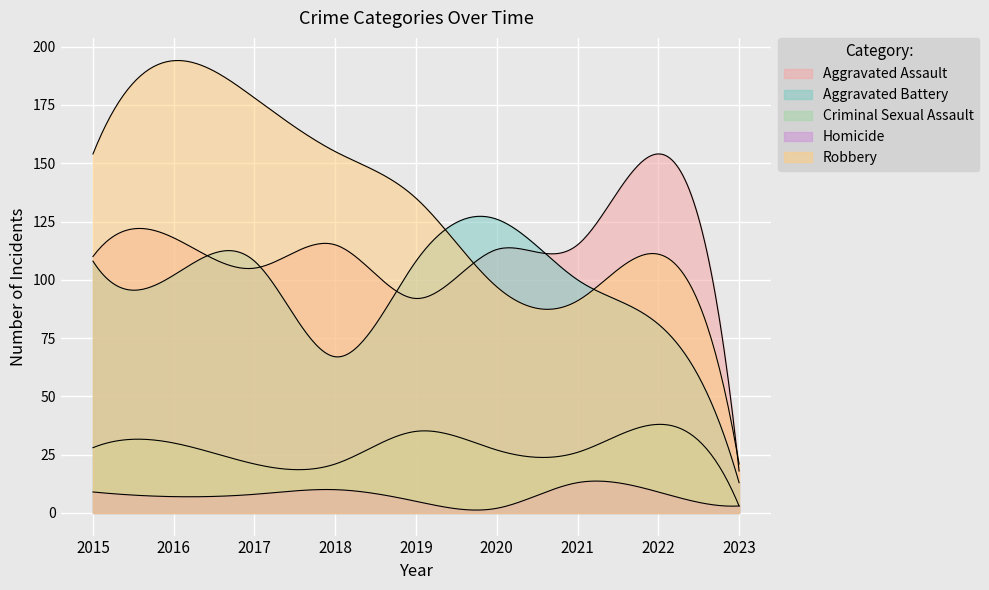

What is the value of the Aggravated Assault point at the 7th from the left?

115